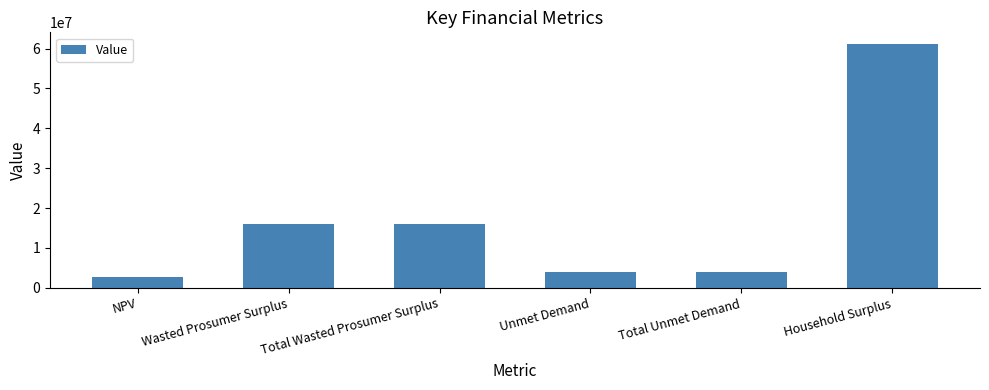

What is the sum of the values at NPV and Total Unmet Demand?

6563913.8